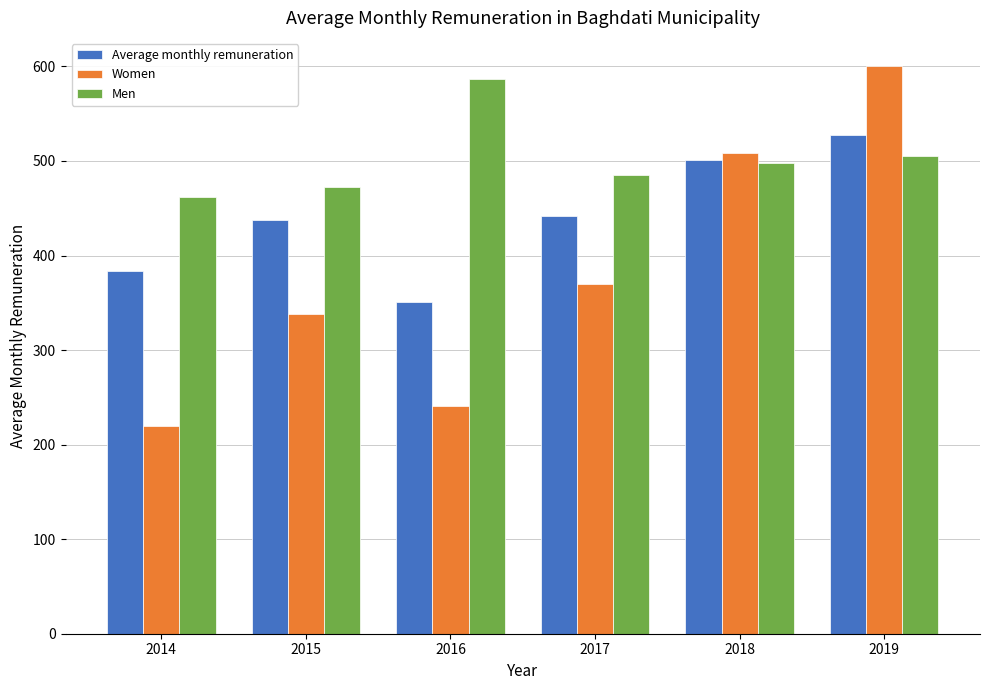

Reading left to right, list all the values displayed in this chart.

Average monthly remuneration: 2014=383.6	2015=437.2	2016=351.2	2017=442.3	2018=500.8	2019=527.8
Women: 2014=220.1	2015=337.8	2016=241.3	2017=369.5	2018=508.0	2019=600.2
Men: 2014=461.7	2015=472.6	2016=587.2	2017=485.6	2018=498.4	2019=505.6